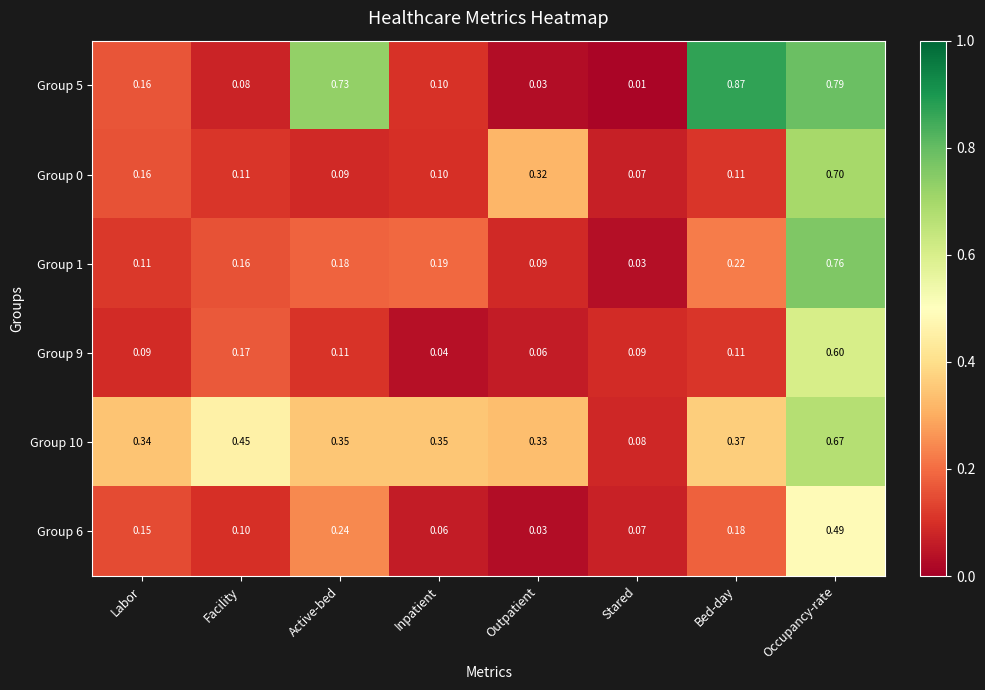

Which series has the widest spread of values?

Group 5